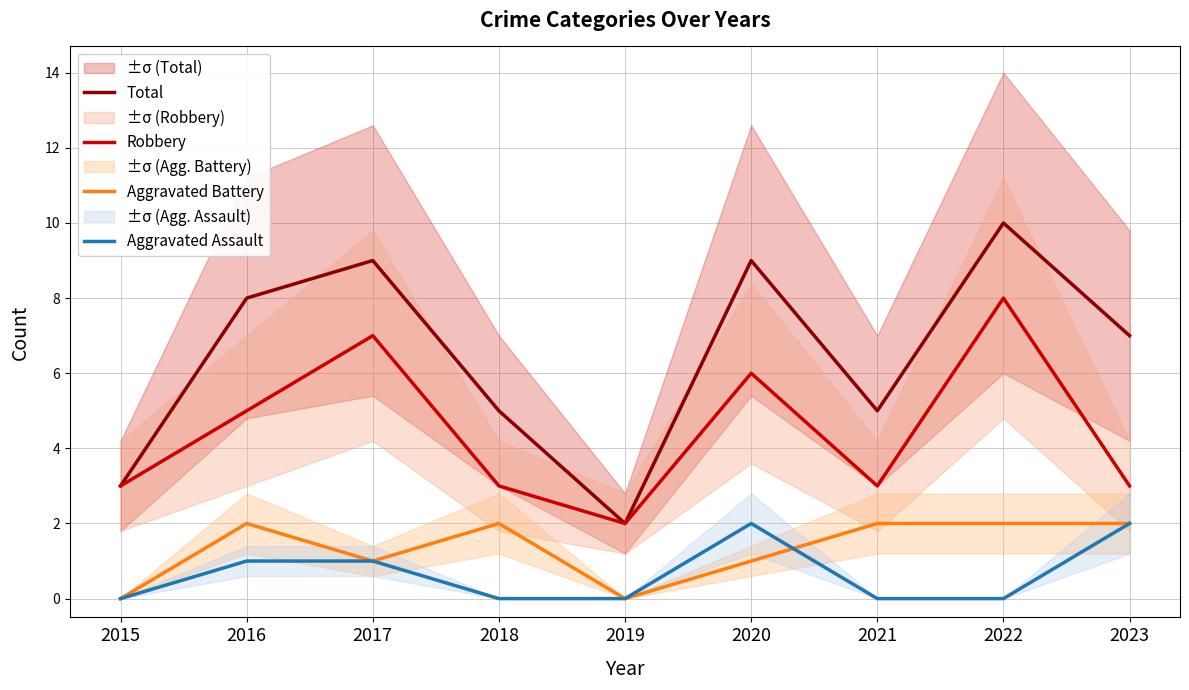

At which category is the sum across all series the highest?

2022